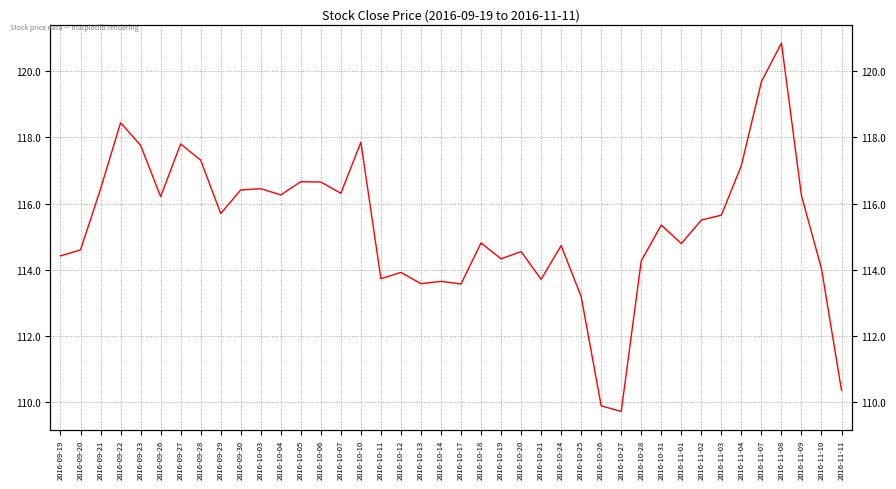

Reading left to right, list all the values displayed in this chart.

114.4	114.6	116.4	118.4	117.8	116.2	117.8	117.3	115.7	116.4	116.4	116.3	116.7	116.7	116.3	117.8	113.7	113.9	113.6	113.7	113.6	114.8	114.3	114.6	113.7	114.7	113.2	109.9	109.7	114.3	115.3	114.8	115.5	115.7	117.2	119.7	120.8	116.2	114.0	110.4